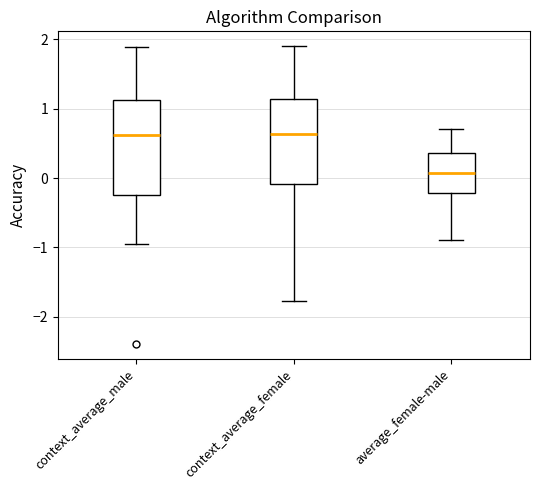

Reading left to right, read every box against the y-axis: the position of its median line, the range the box covers, and the ends of its whiskers. The values are not printed on the chart, so give them approximately, as read against the axis.

context_average_male: median 0.6, box -0.2 to 1.1, whiskers -1.0 to 1.9
context_average_female: median 0.6, box -0.1 to 1.1, whiskers -1.8 to 1.9
average_female-male: median 0.1, box -0.2 to 0.4, whiskers -0.9 to 0.7